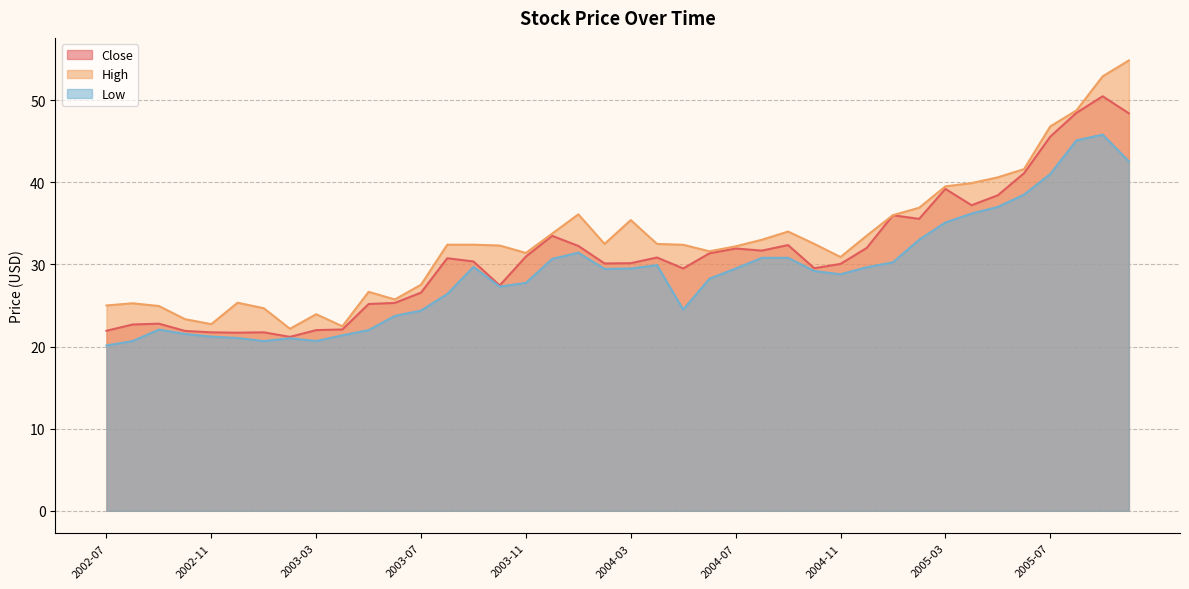

What is the sum of all Low values?

1158.6